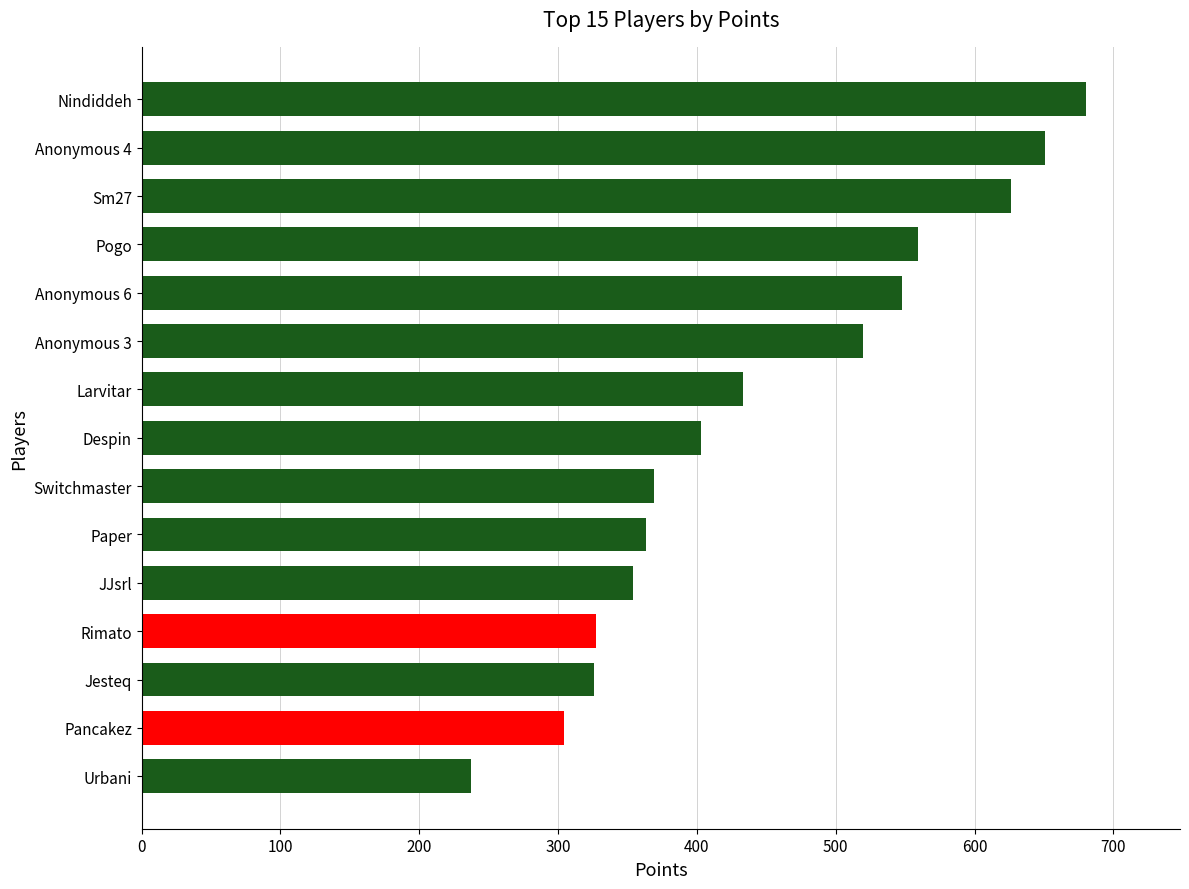

True or false: the data shows 148 at Urbani.

False